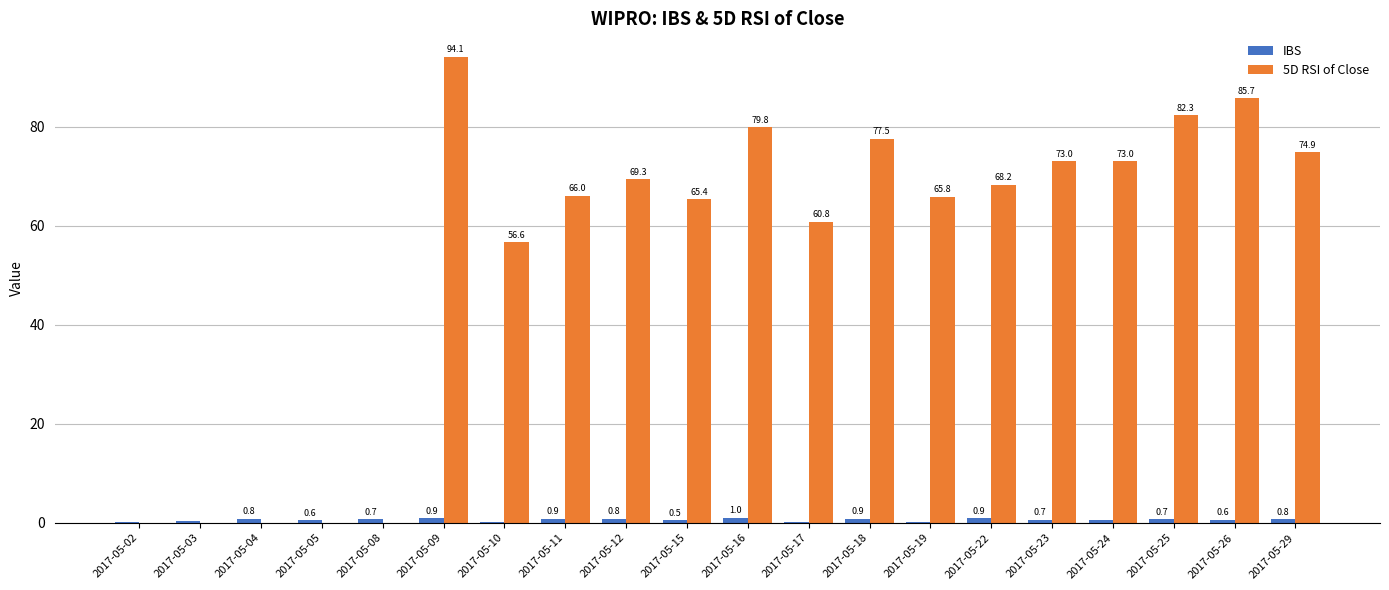

The value of 5D RSI of Close at 2017-05-25 is 121.1. True or false?

False